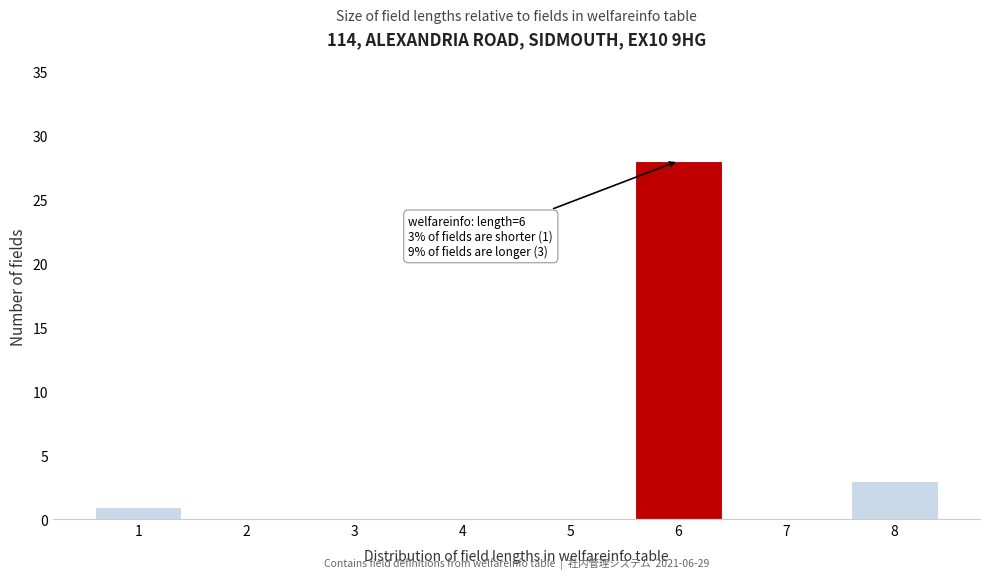

Reading right to left, list all the values displayed in this chart.

8=3	7=0	6=28	5=0	4=0	3=0	2=0	1=1